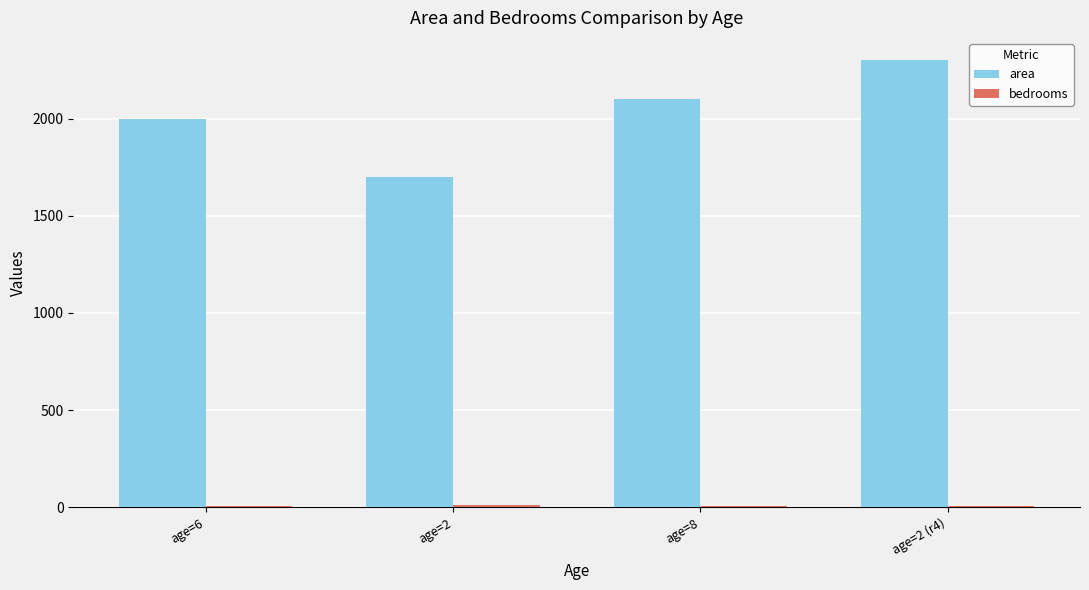

The value of area at age=2 is 971. True or false?

False